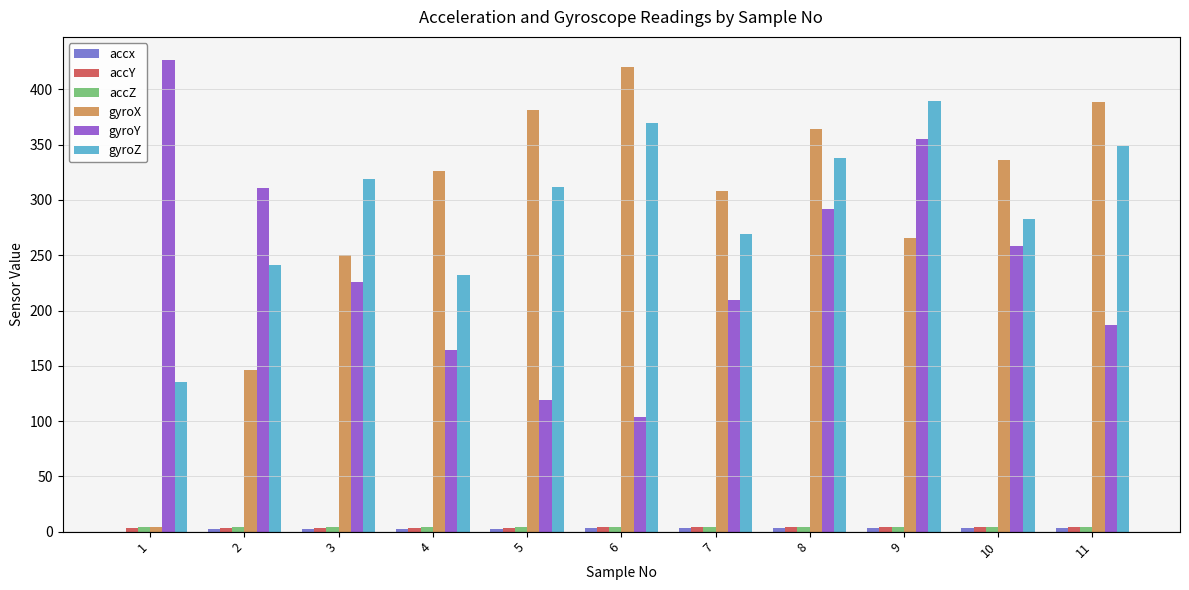

At which category does the chart reach its peak across all series?

1